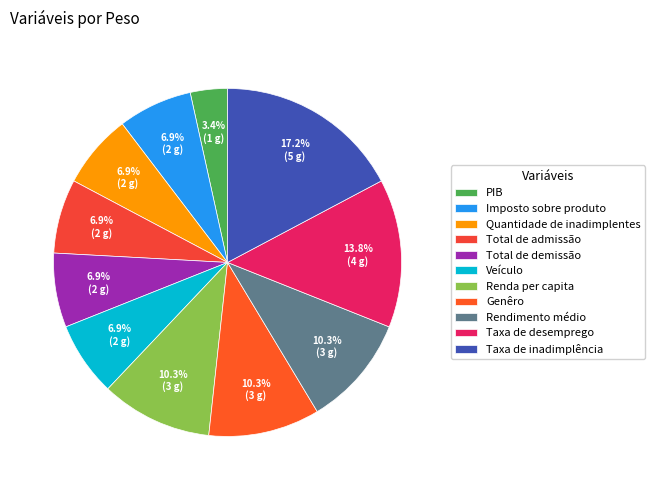

Rank the categories by value from highest to lowest.

Taxa de inadimplência, Taxa de desemprego, Renda per capita, Genêro, Rendimento médio, Imposto sobre produto, Quantidade de inadimplentes, Total de admissão, Total de demissão, Veículo, PIB